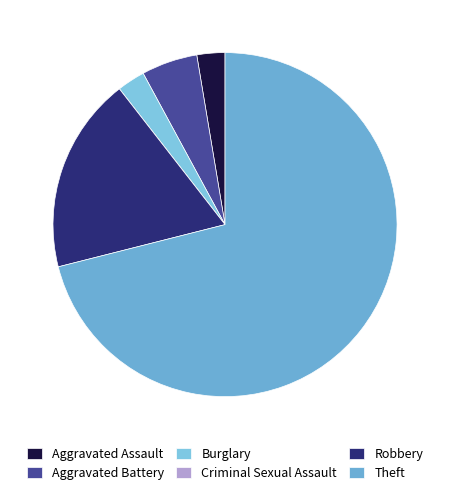

Is there any slice that represents more than half of the pie?

Yes